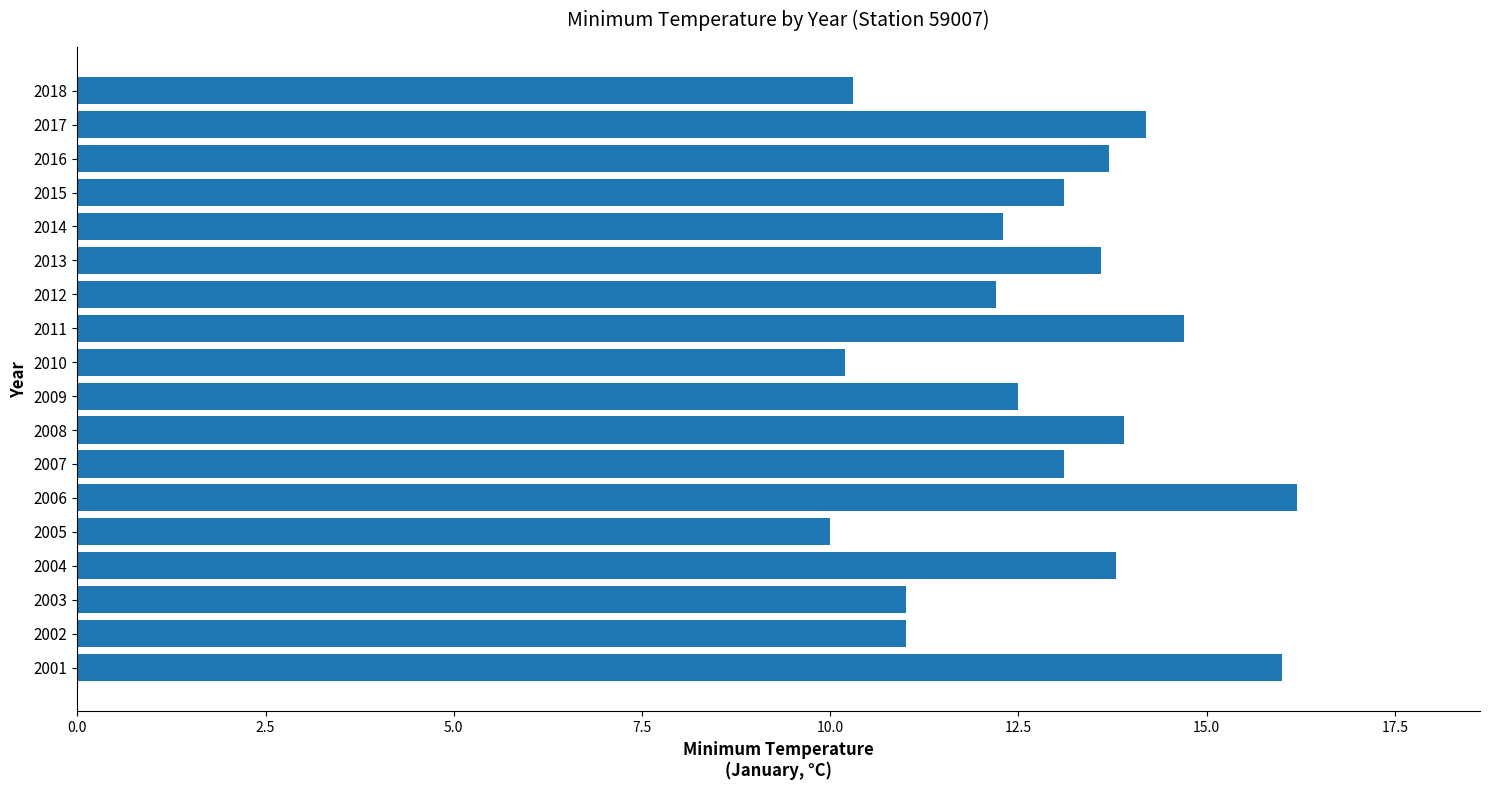

What is the greatest value displayed?

16.2